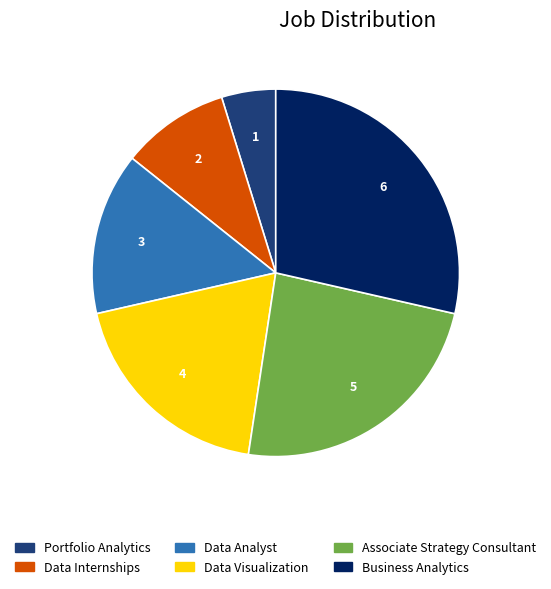

How many slices are in this pie chart?

6